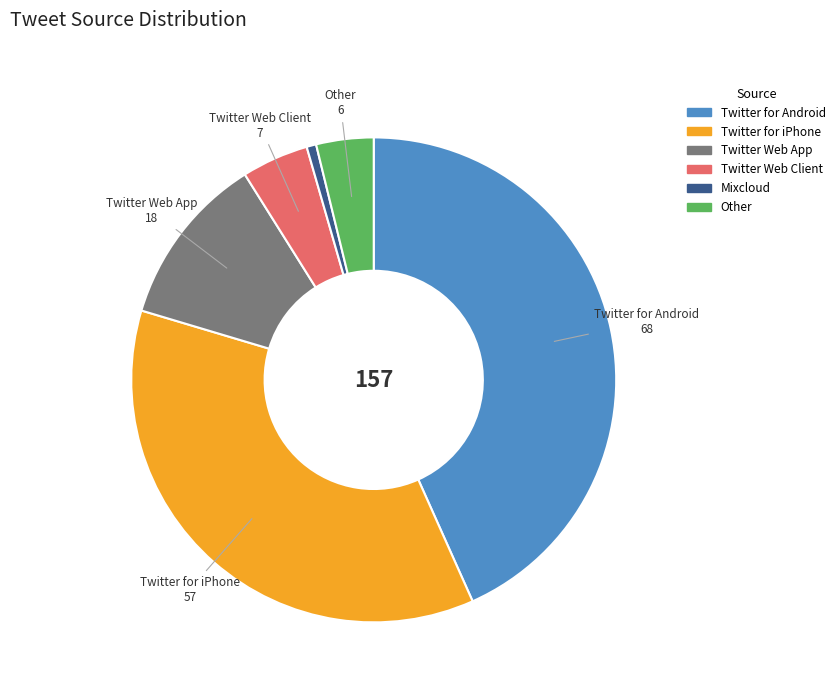

Is it true that Other is 4% of the pie?

True